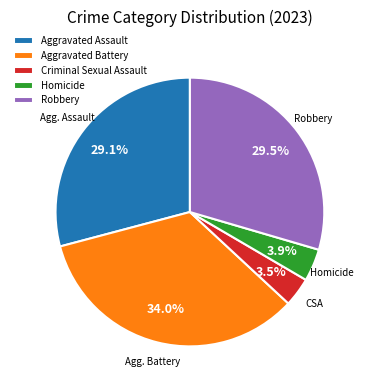

Do Criminal Sexual Assault and Aggravated Assault together represent more than half of the pie?

No